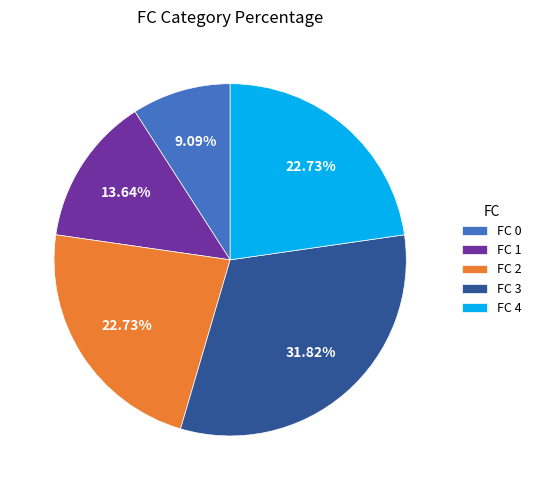

What is the ratio of the value at FC 0 to the value at FC 4?

0.4